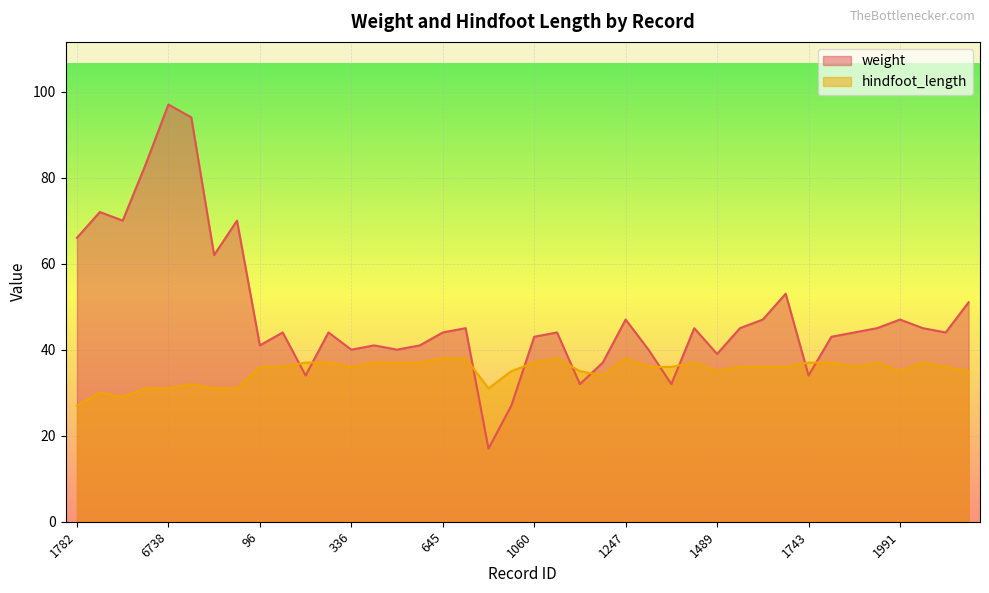

The value of weight at 96 is 73. True or false?

False